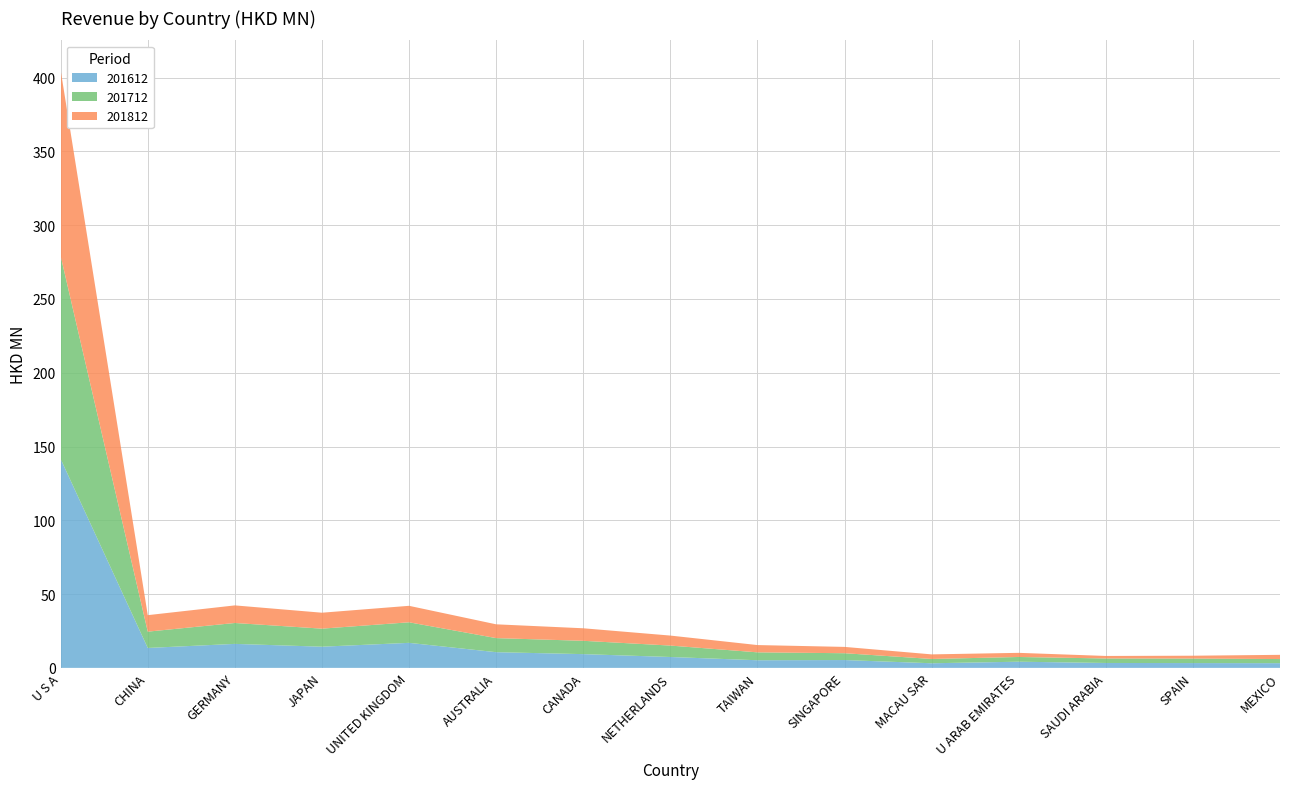

Reading left to right, list all the values displayed in this chart.

201612: U S A=141.5	CHINA=13.5	GERMANY=16.3	JAPAN=14.4	UNITED KINGDOM=17.0	AUSTRALIA=10.6	CANADA=9.3	NETHERLANDS=7.4	TAIWAN=5.2	SINGAPORE=5.3	MACAU SAR=3.1	U ARAB EMIRATES=4.2	SAUDI ARABIA=3.3	SPAIN=3.3	MEXICO=3.2
201712: U S A=137.5	CHINA=11.1	GERMANY=14.2	JAPAN=12.2	UNITED KINGDOM=13.9	AUSTRALIA=9.5	CANADA=9.0	NETHERLANDS=7.7	TAIWAN=5.4	SINGAPORE=4.6	MACAU SAR=2.9	U ARAB EMIRATES=3.2	SAUDI ARABIA=3.1	SPAIN=3.0	MEXICO=2.8
201812: U S A=125.9	CHINA=11.2	GERMANY=11.9	JAPAN=10.8	UNITED KINGDOM=11.2	AUSTRALIA=9.3	CANADA=8.5	NETHERLANDS=6.8	TAIWAN=4.9	SINGAPORE=4.3	MACAU SAR=3.1	U ARAB EMIRATES=2.8	SAUDI ARABIA=1.7	SPAIN=1.9	MEXICO=2.9